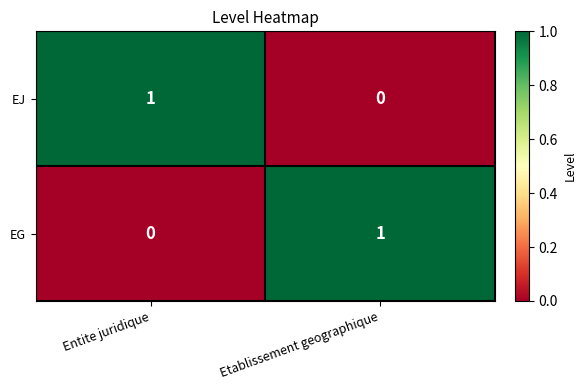

At Etablissement geographique, list the series in order from smallest to largest.

EJ, EG